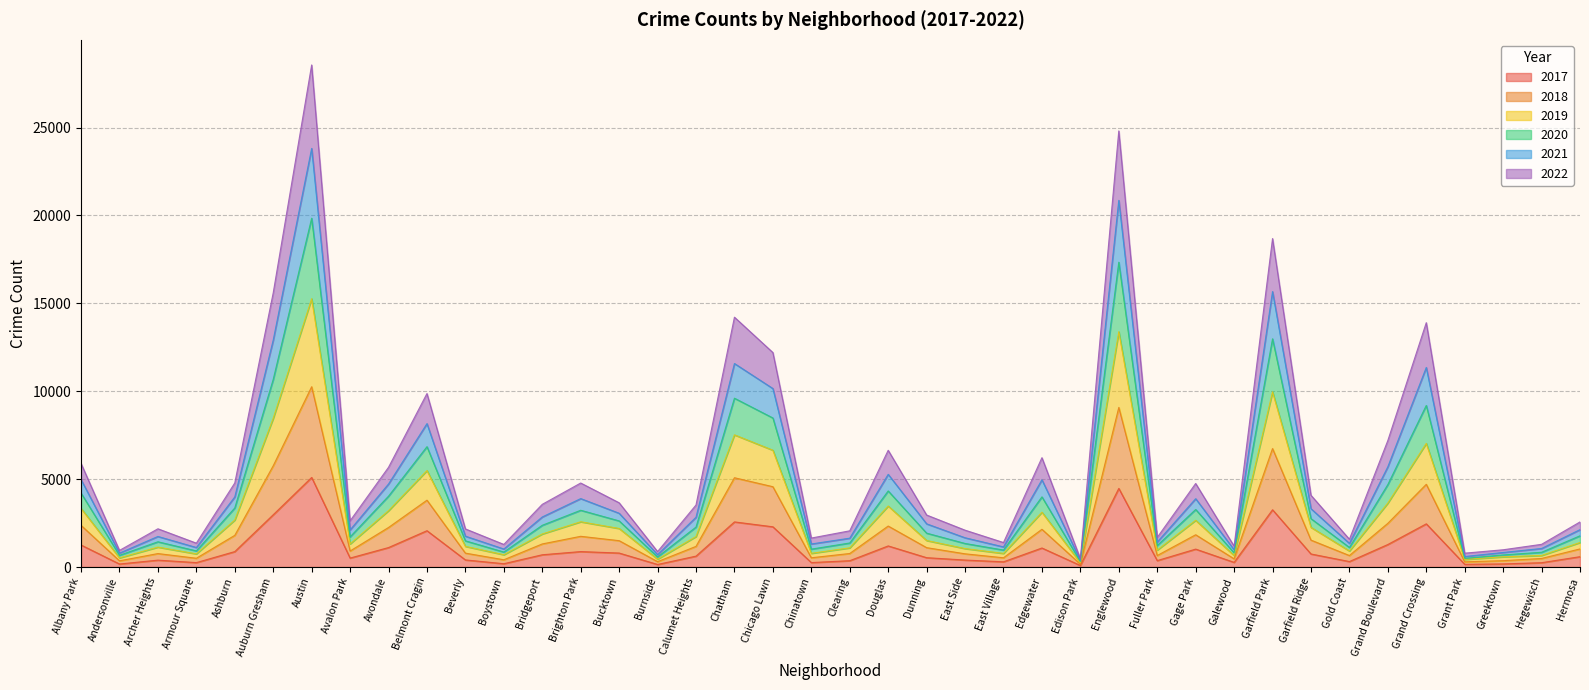

How many values in the 2022 series exceed 1174?

19